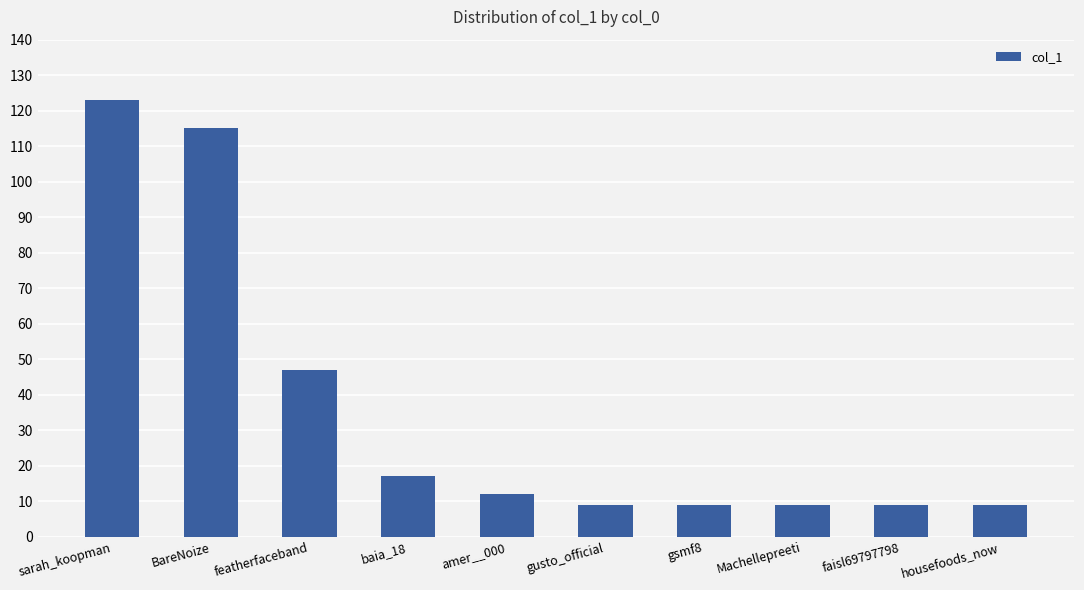

At which category does the chart reach its peak across all series?

sarah_koopman